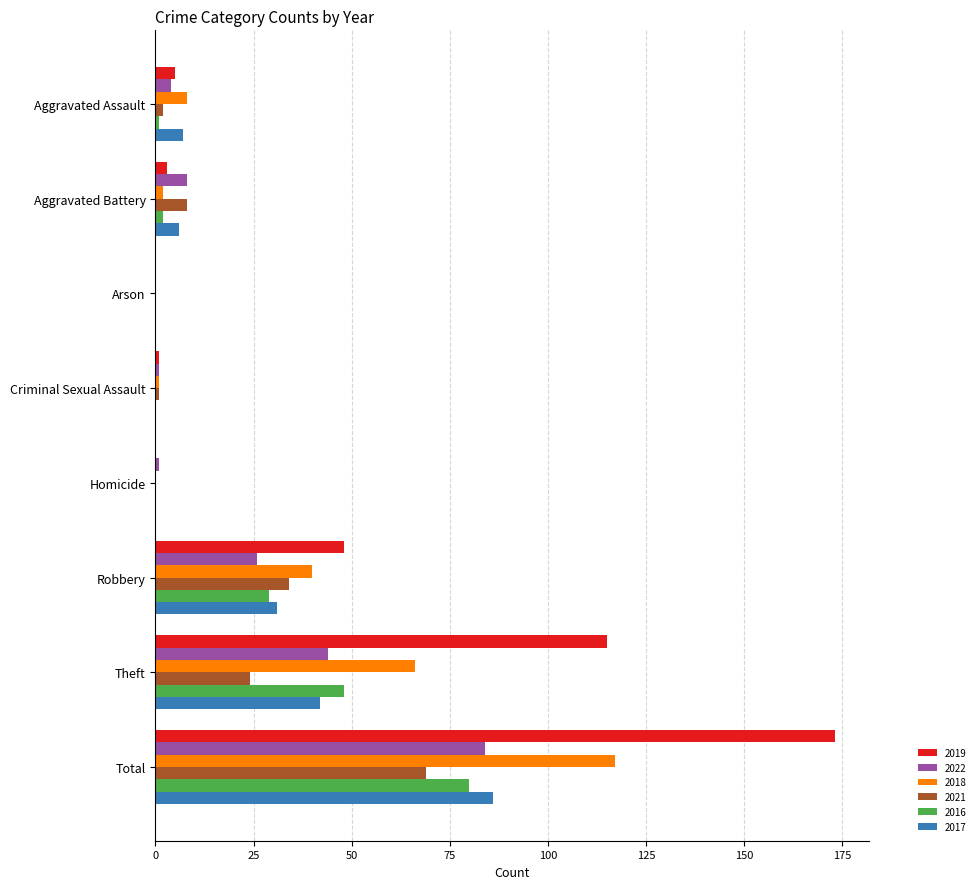

What is the sum of the 2022 values at Arson and Robbery?

26